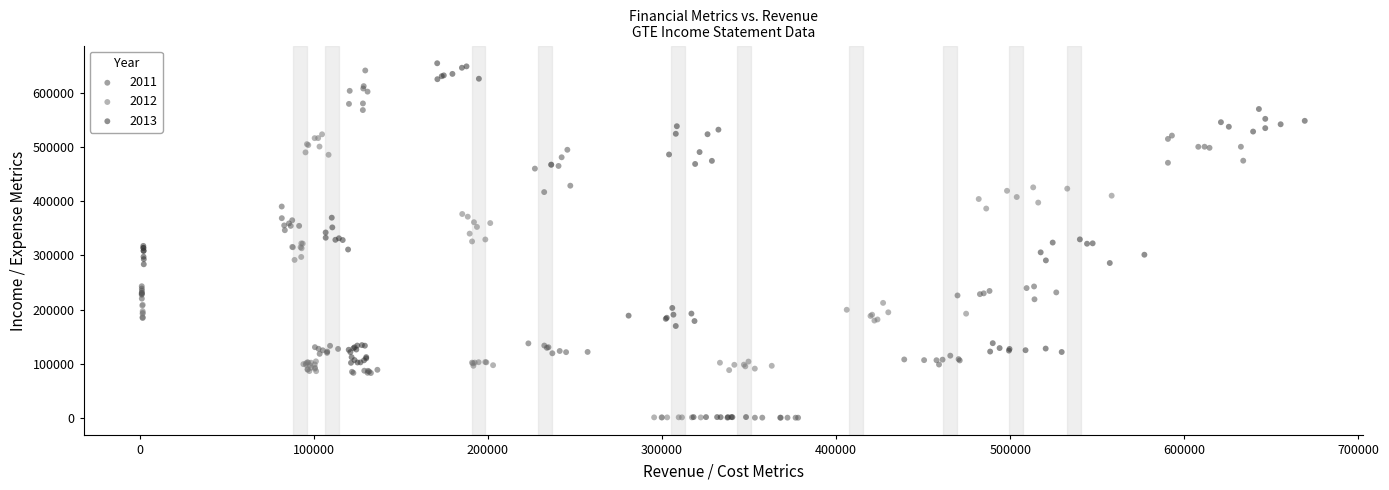

Which series has the widest spread of Y values?

2013